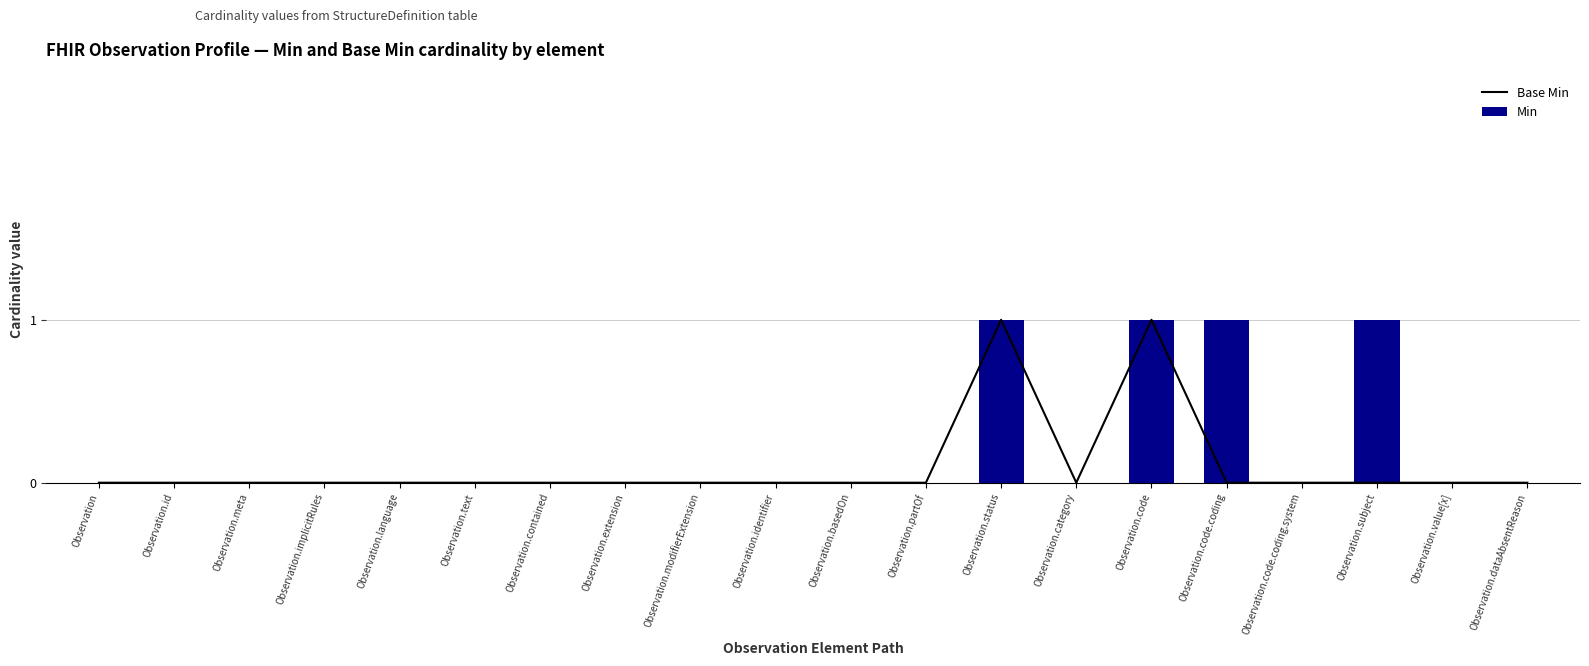

Which series has the largest total across all categories?

Min